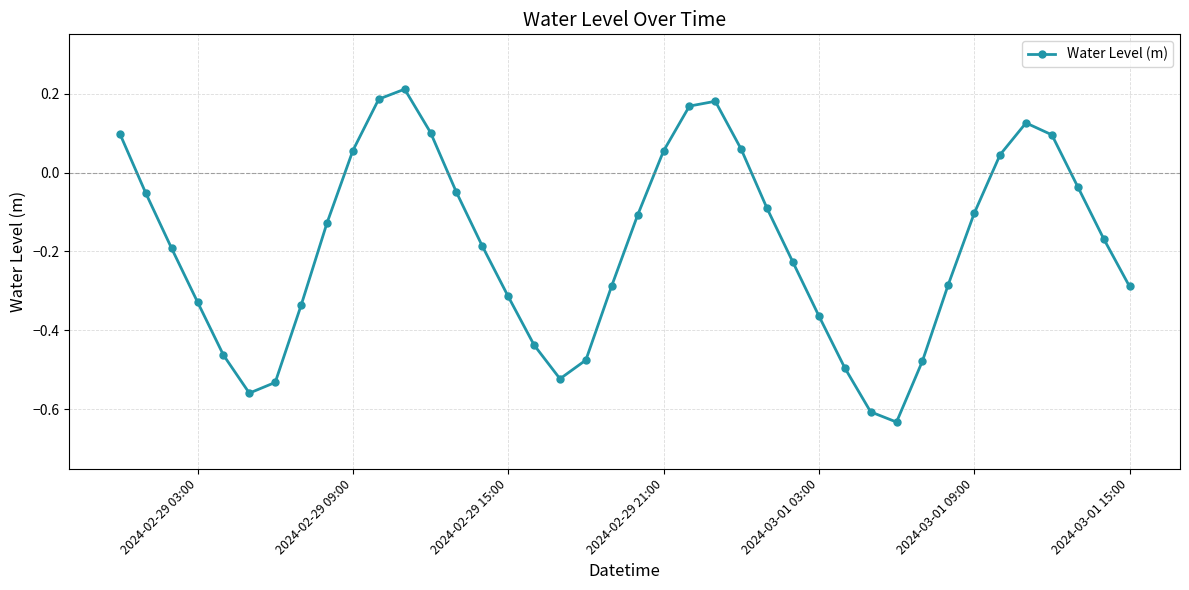

How many series are shown in this chart?

1